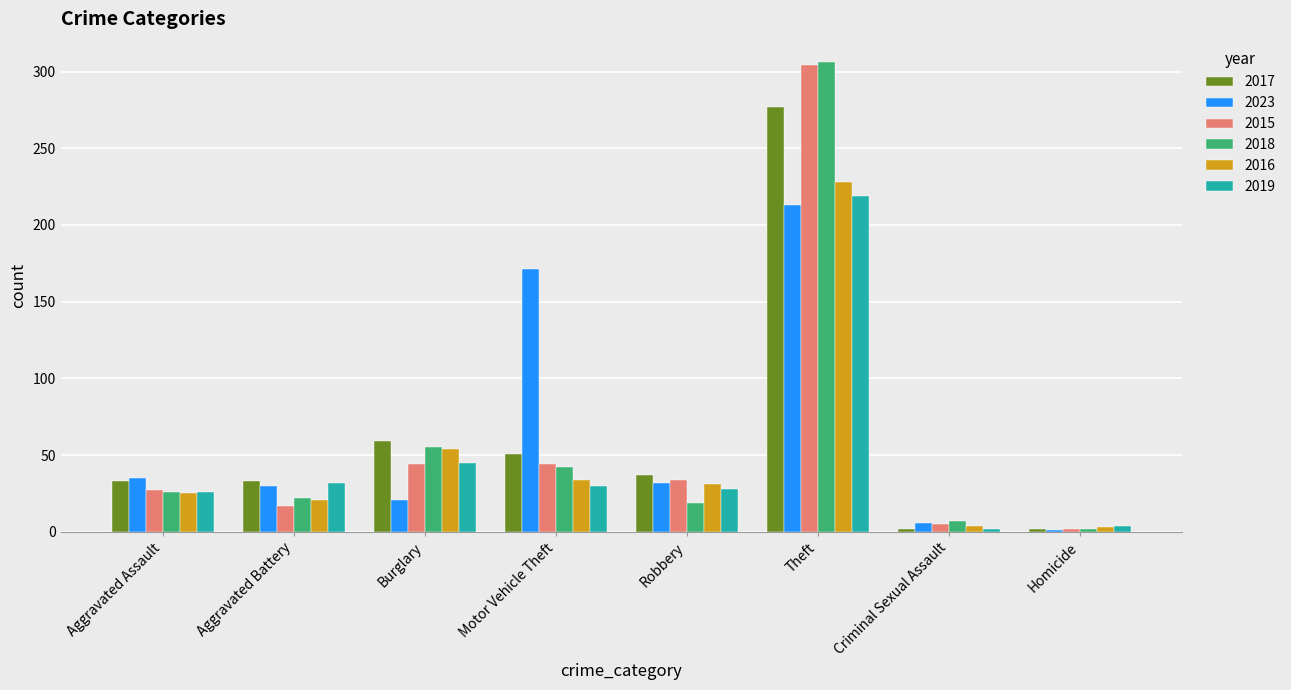

How many data points does each series have?

8